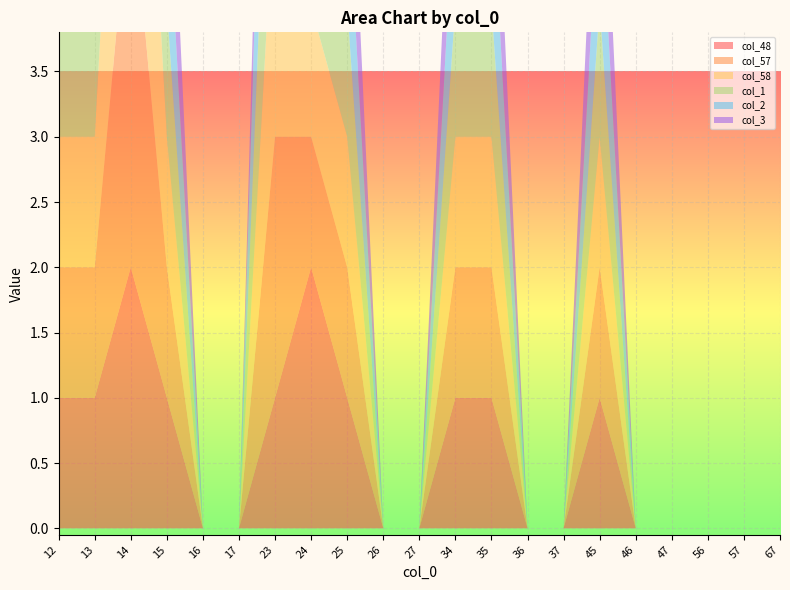

Reading left to right, list all the values displayed in this chart.

col_48: 12=1	13=1	14=2	15=1	16=0	17=0	23=1	24=2	25=1	26=0	27=0	34=1	35=1	36=0	37=0	45=1	46=0	47=0	56=0	57=0	67=0
col_57: 12=1	13=1	14=3	15=1	16=0	17=0	23=2	24=1	25=1	26=0	27=0	34=1	35=1	36=0	37=0	45=1	46=0	47=0	56=0	57=0	67=0
col_58: 12=1	13=1	14=3	15=1	16=0	17=0	23=2	24=1	25=1	26=0	27=0	34=1	35=1	36=0	37=0	45=1	46=0	47=0	56=0	57=0	67=0
col_1: 12=1	13=1	14=2	15=1	16=0	17=0	23=2	24=1	25=1	26=0	27=0	34=1	35=1	36=0	37=0	45=1	46=0	47=0	56=0	57=0	67=0
col_2: 12=1	13=1	14=2	15=1	16=0	17=0	23=2	24=1	25=1	26=0	27=0	34=1	35=1	36=0	37=0	45=1	46=0	47=0	56=0	57=0	67=0
col_3: 12=1	13=1	14=2	15=1	16=0	17=0	23=1	24=1	25=1	26=0	27=0	34=1	35=1	36=0	37=0	45=1	46=0	47=0	56=0	57=0	67=0